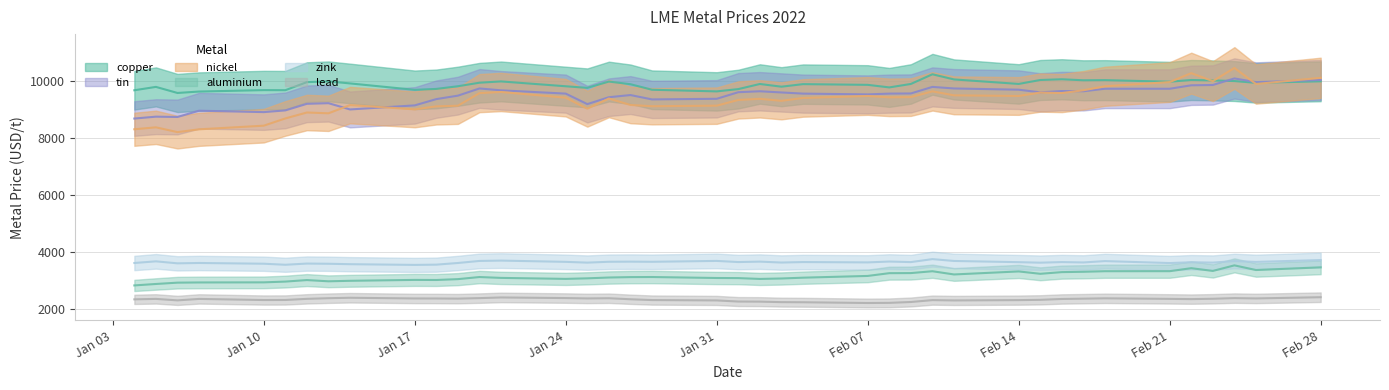

What is the value of the zink point at the 30th from the left?

3631.0